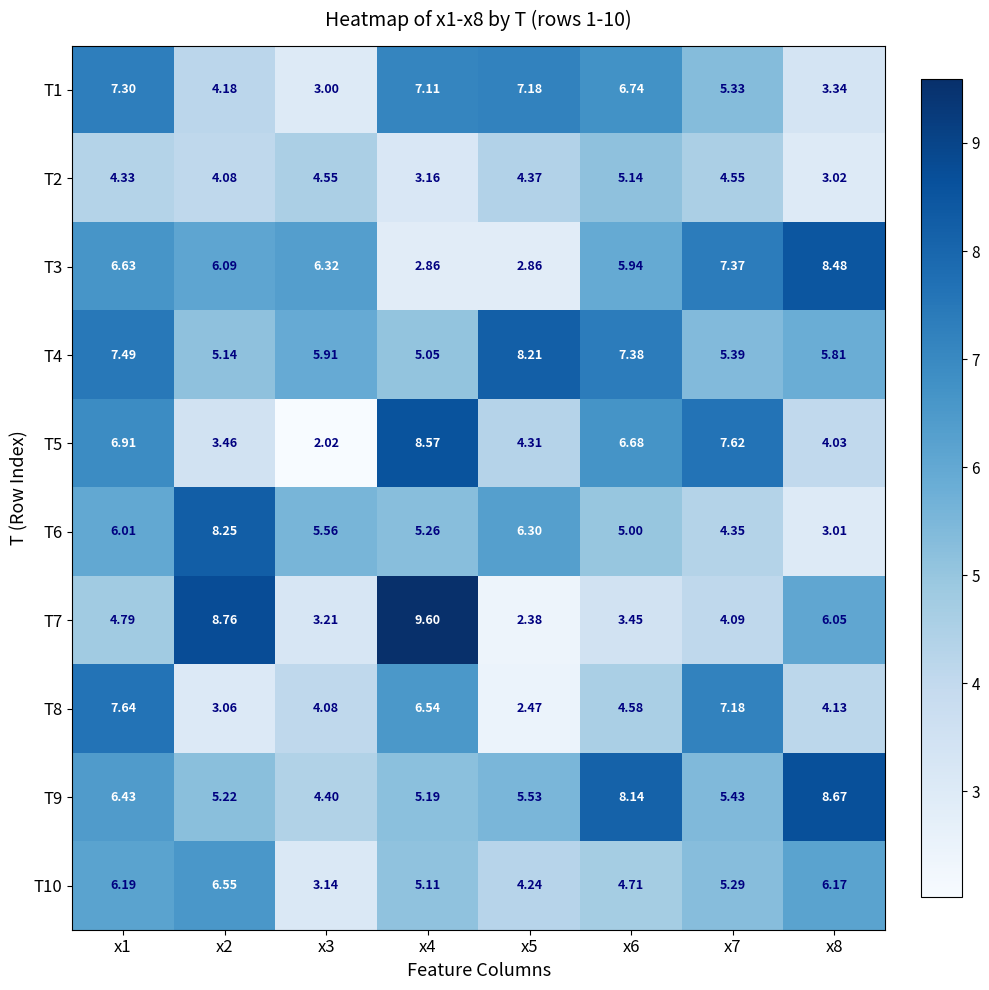

Is the value of T8 at x2 greater than the value of T9 at x2?

No